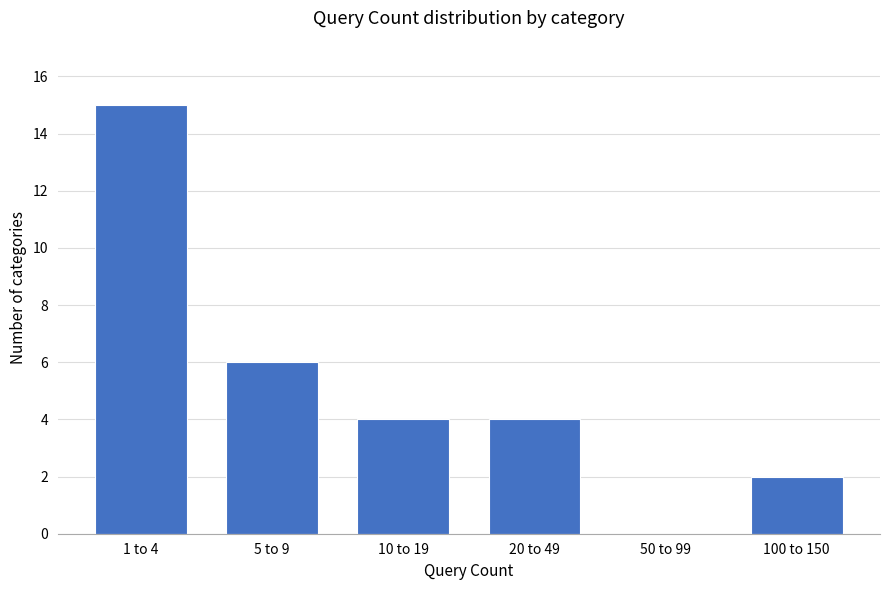

Reading left to right, extract all data points from this chart.

1 to 4=15	5 to 9=6	10 to 19=4	20 to 49=4	50 to 99=0	100 to 150=2